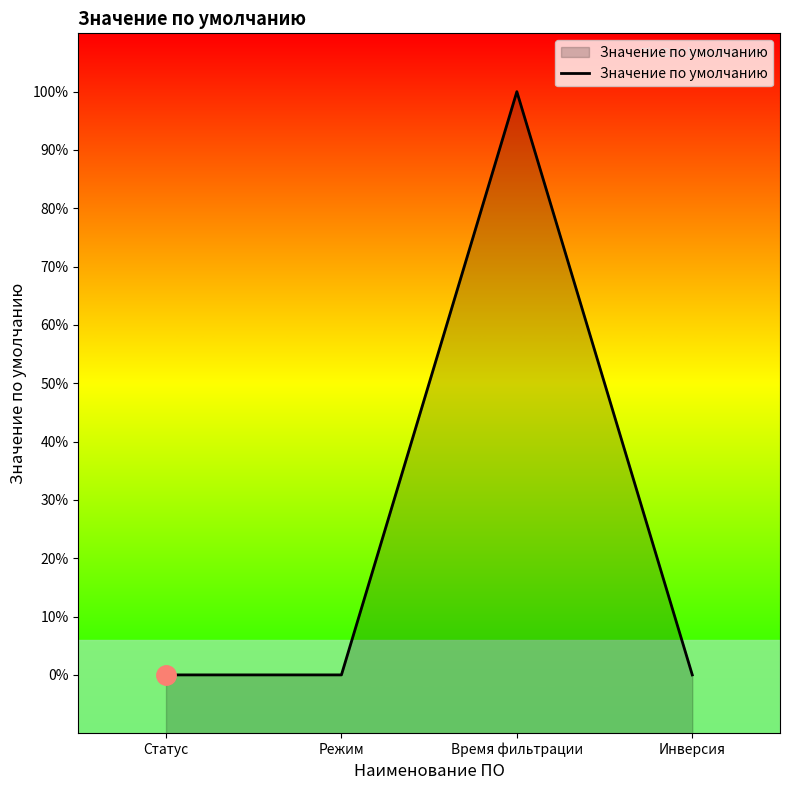

At which label is the value closest to 10?

Статус